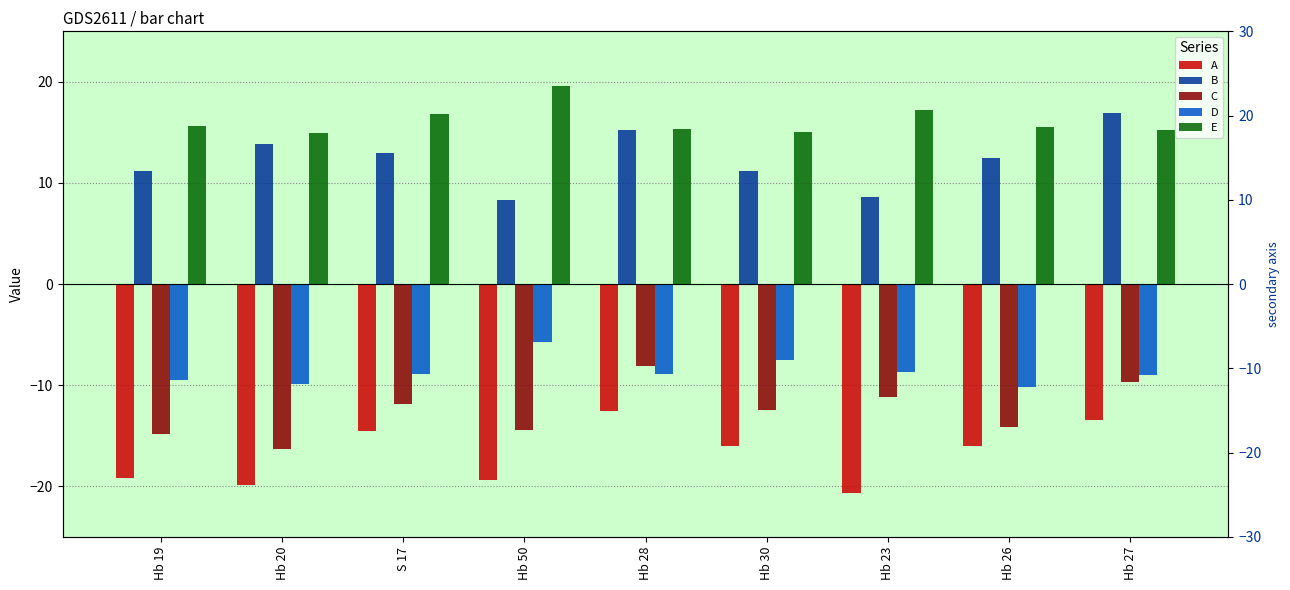

How many groups of bars are there?

9